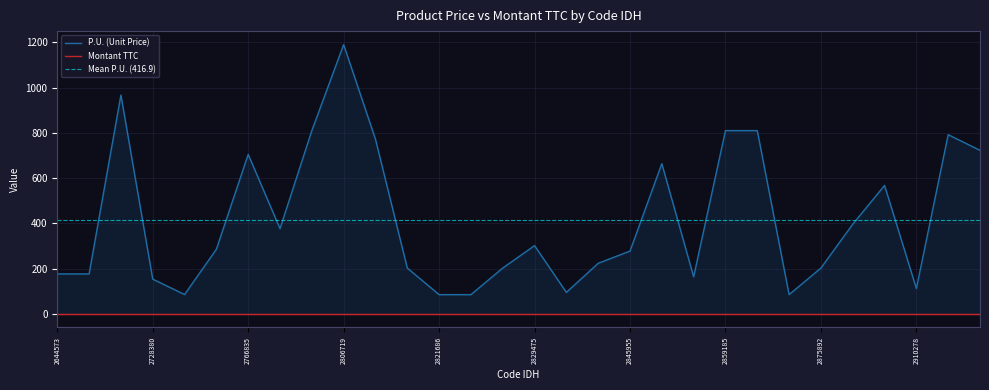

What is the value of the 19th point from the left?

278.0